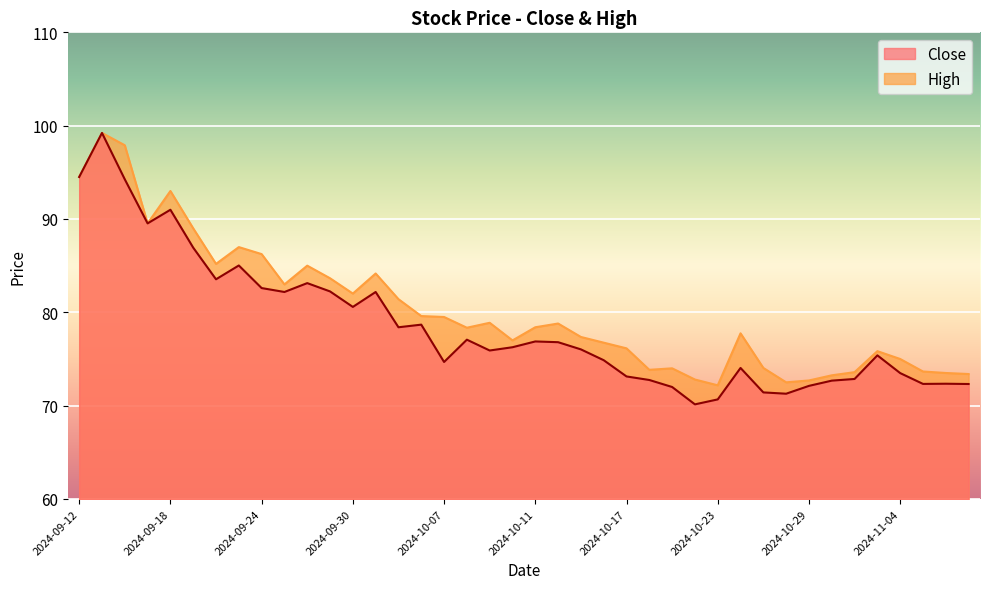

What is the difference between the High values at 2024-09-24 and 2024-11-06?

12.7